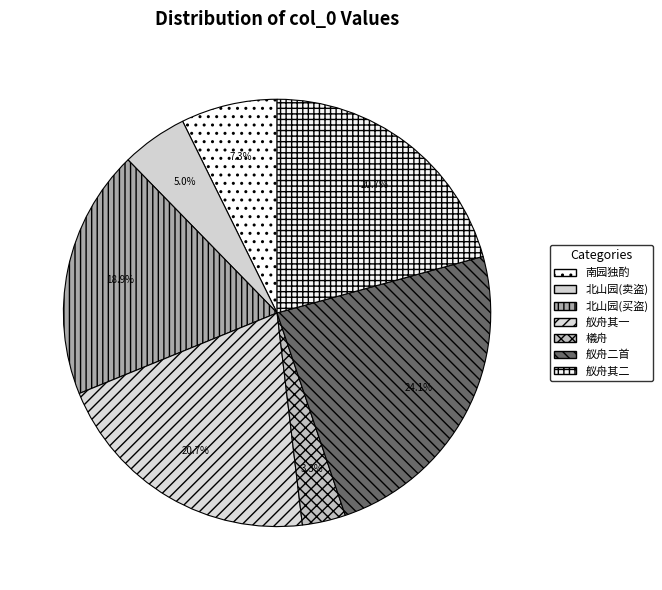

Which category has the smallest portion of the pie?

檥舟